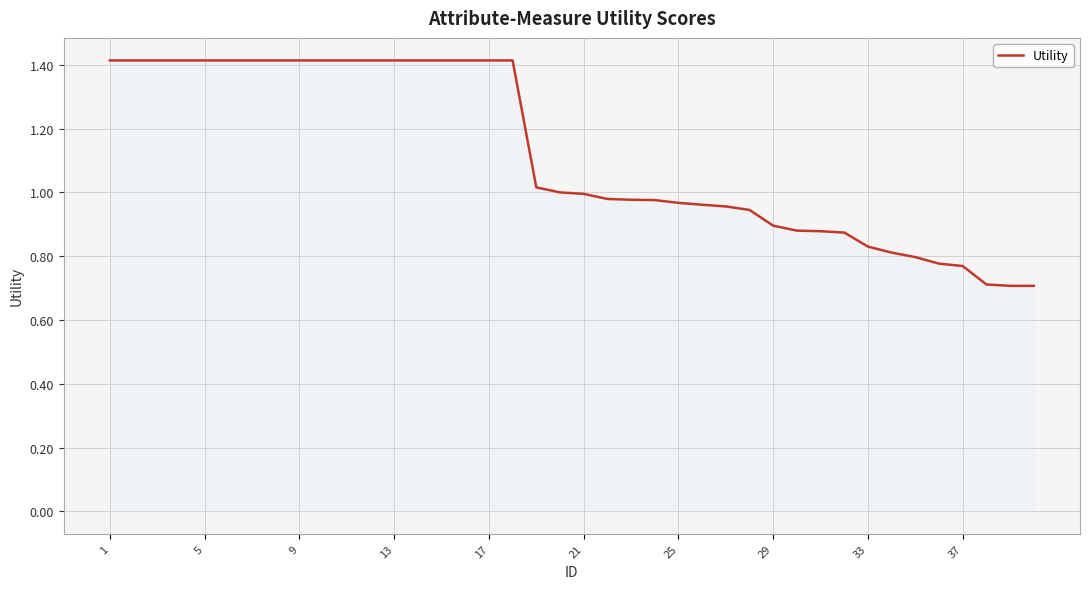

What is the difference between the maximum and minimum values?

0.7